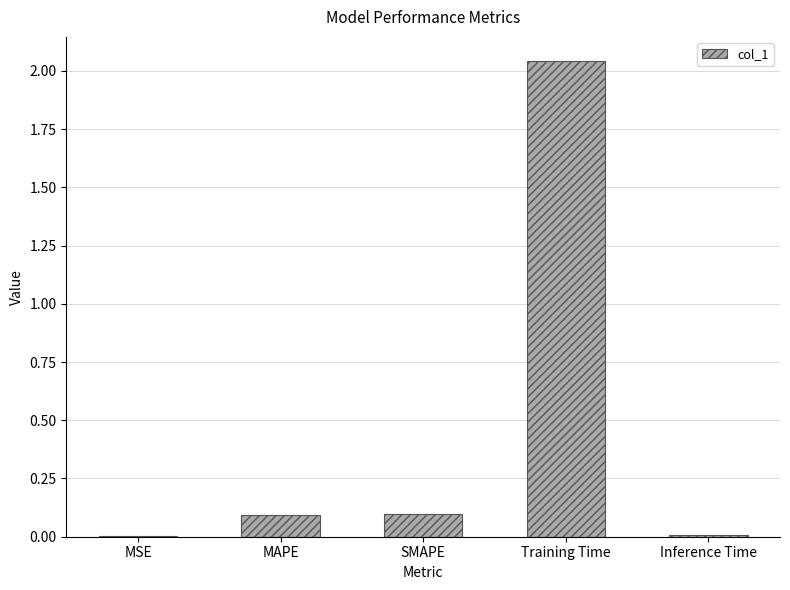

What is the difference between the values at Inference Time and SMAPE?

0.1